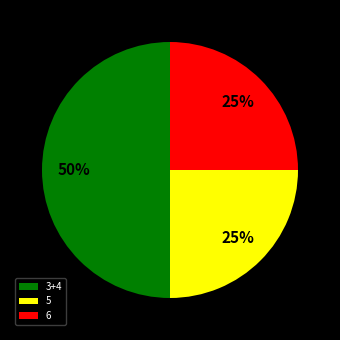

Which slice is the largest?

3+4